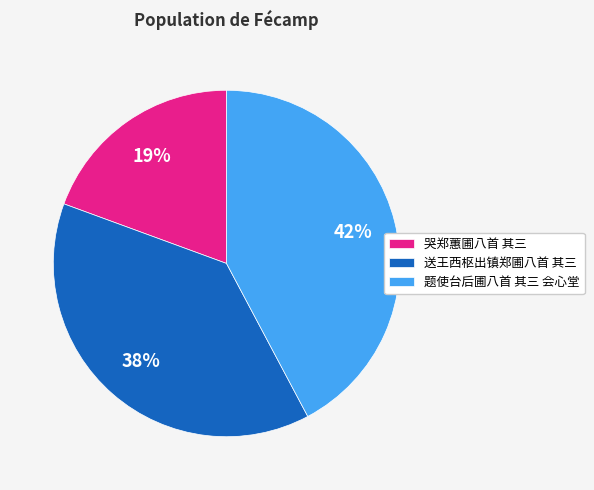

Is the sum of 哭郑蕙圃八首 其三 and 题使台后圃八首 其三 会心堂 greater than half?

Yes